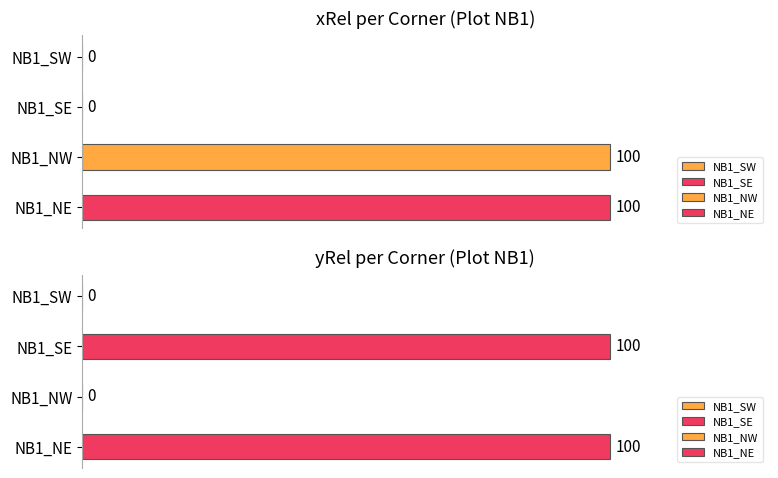

What is the label of the 2nd bar from the left?

NB1_SE